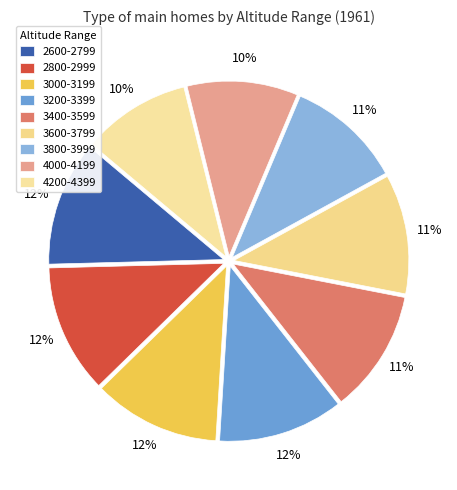

Count the number of slices in the pie.

9